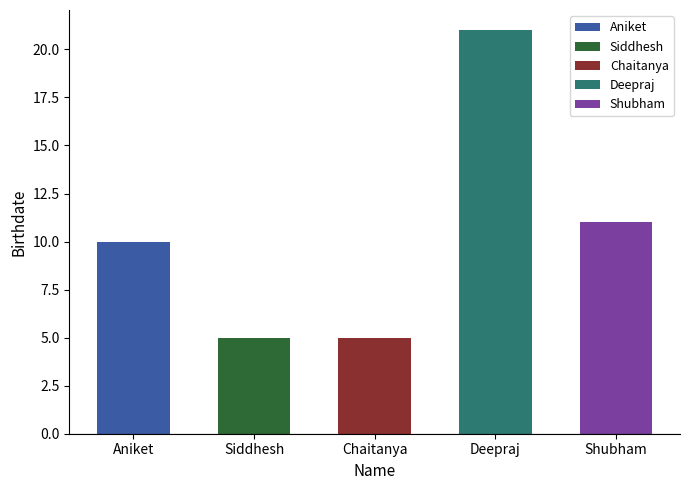

Where is the data nearest to the value 13?

Shubham